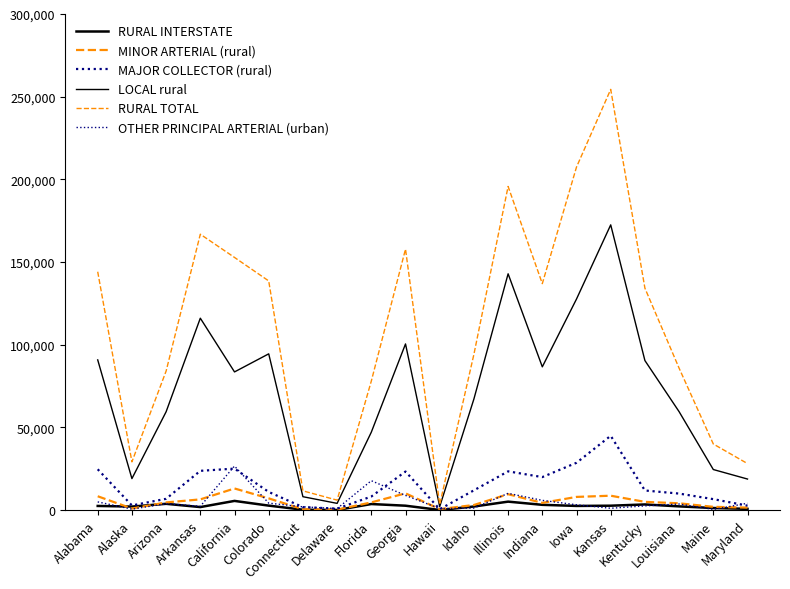

What is the difference between the OTHER PRINCIPAL ARTERIAL (urban) values at Arkansas and Colorado?

1904